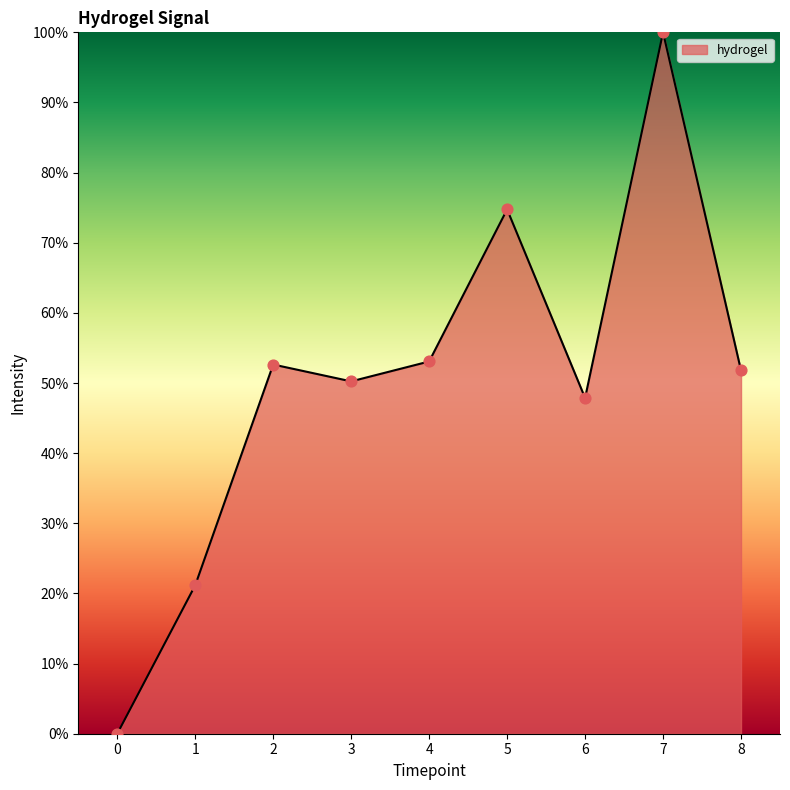

What is the change in value from 3 to 6?

-2.4